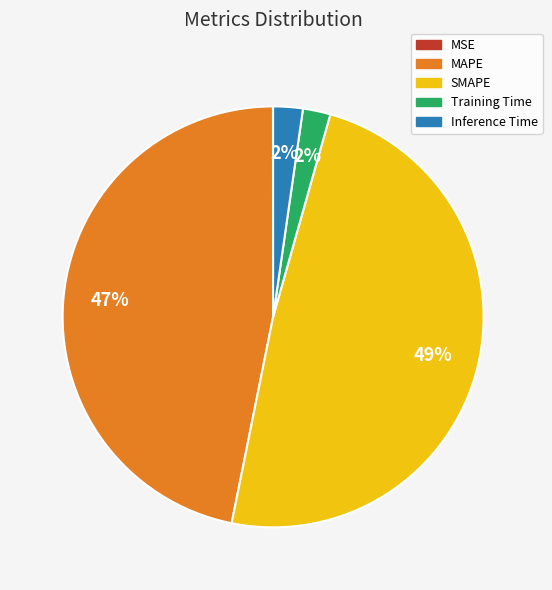

To the nearest percent, what percentage of the pie is Training Time?

2%